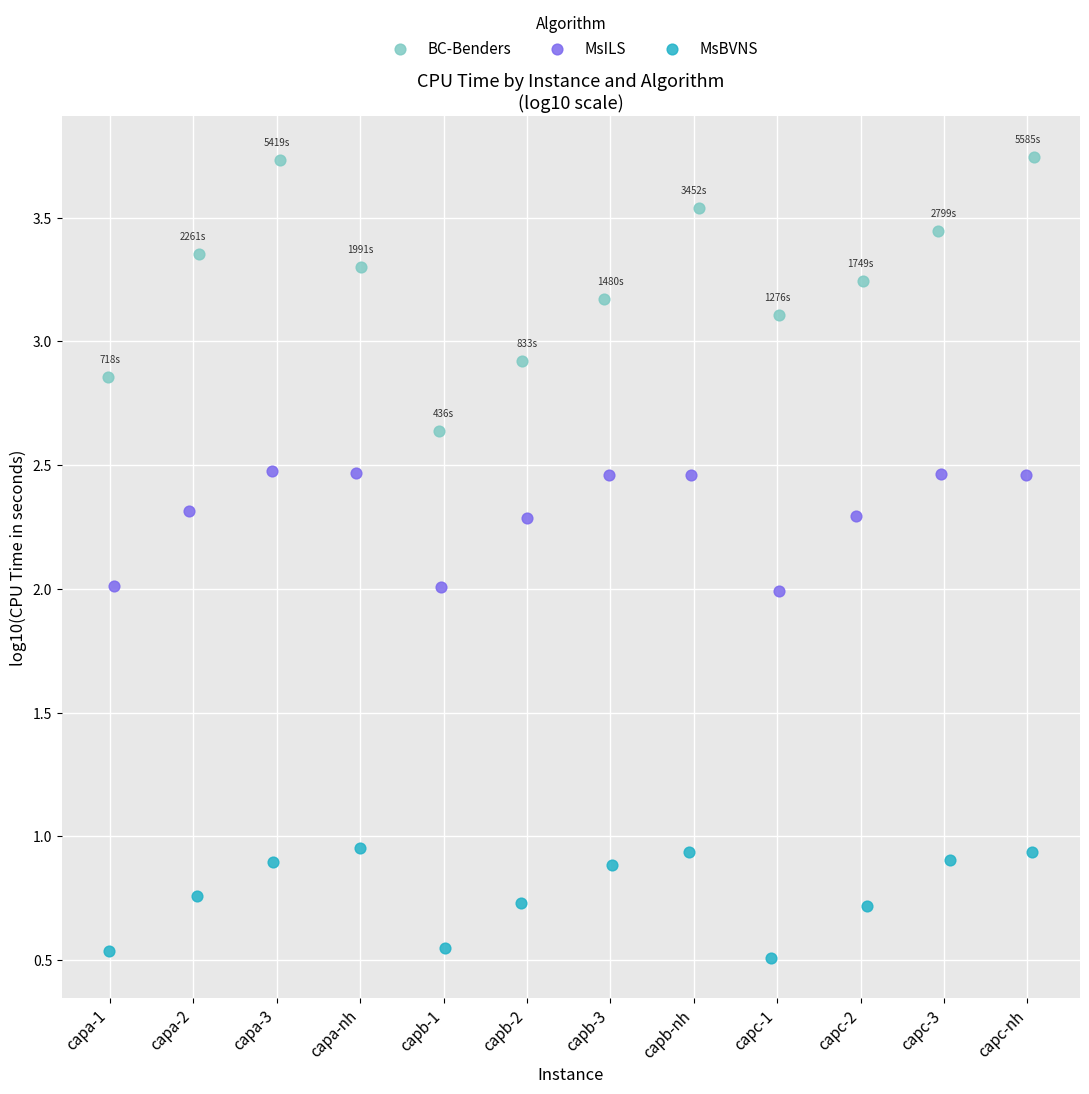

Which series contains the lowest Y value?

MsBVNS